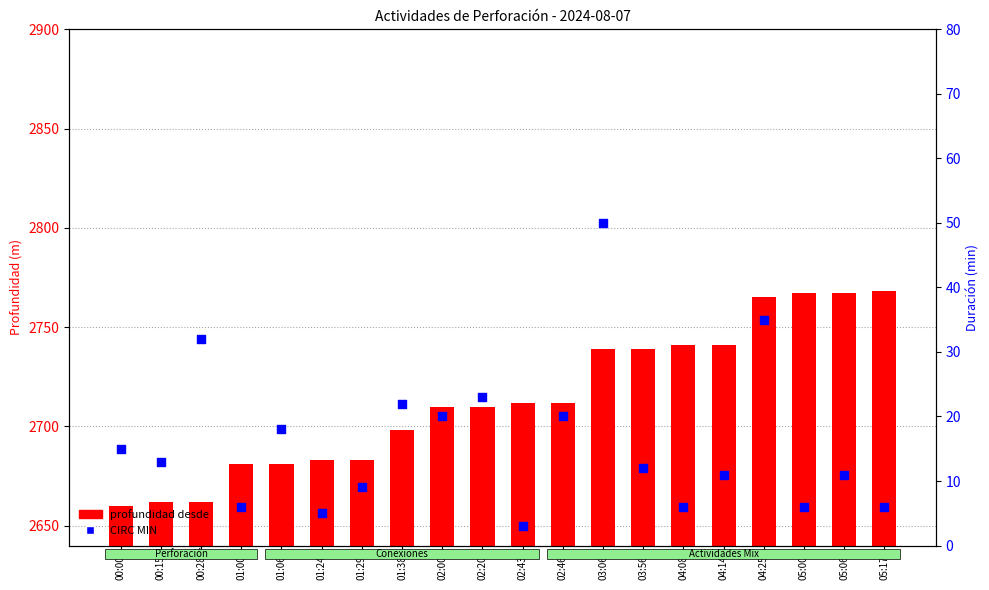

At which category is the sum across all series the highest?

04:25